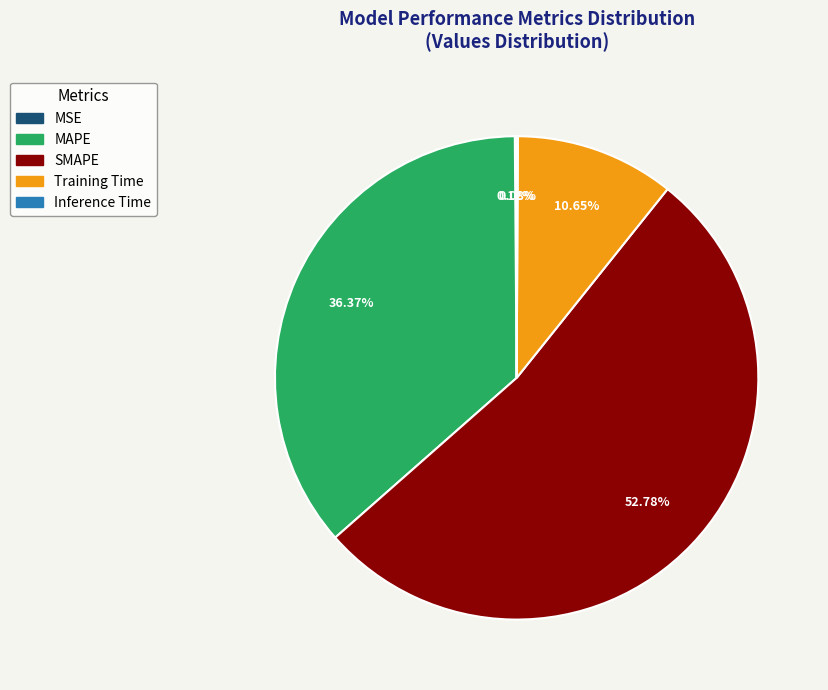

What is the majority slice?

SMAPE